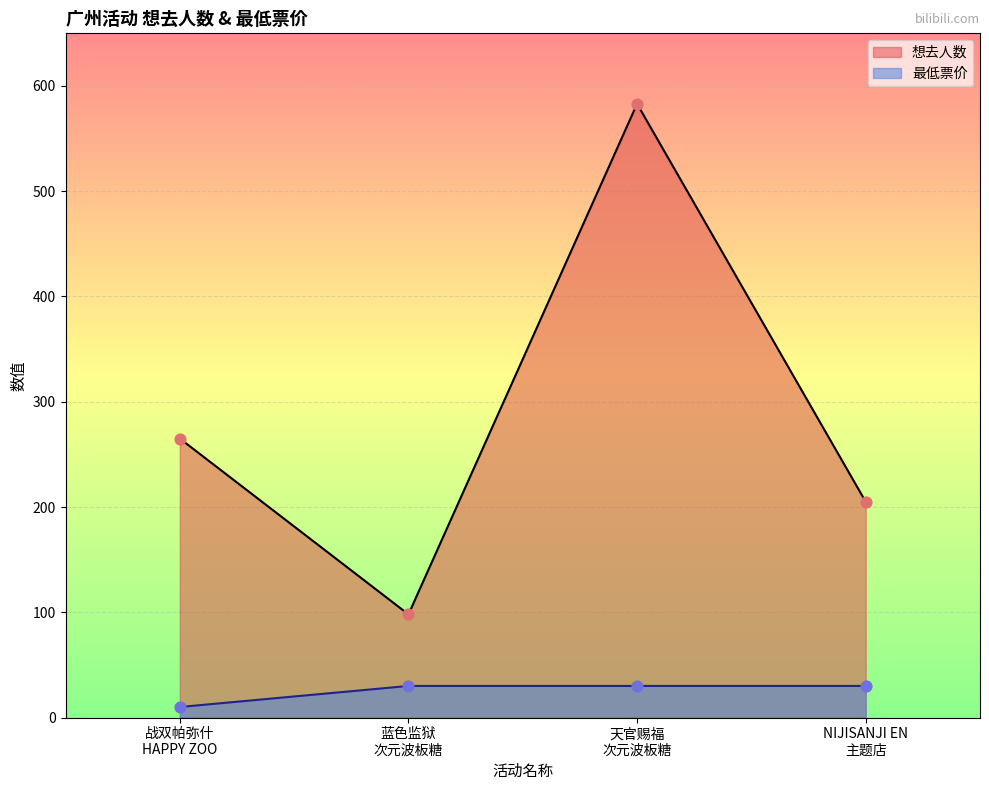

What are all the series names shown in the legend?

想去人数, 最低票价